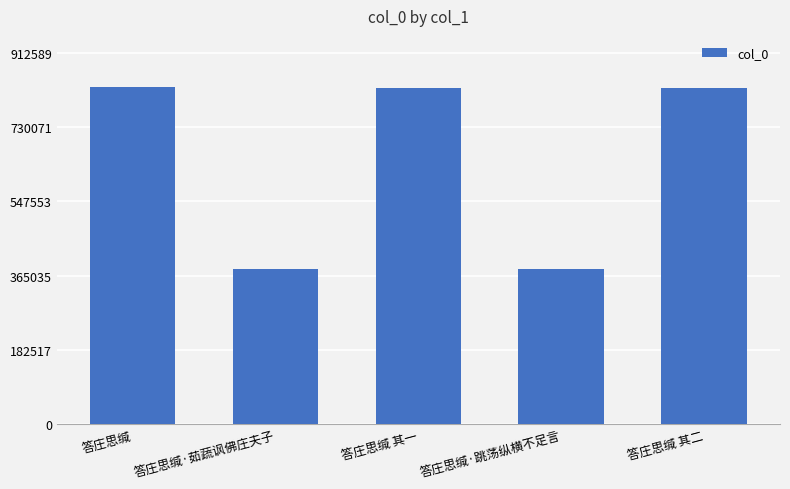

What is the difference between the maximum and second lowest values?

448140